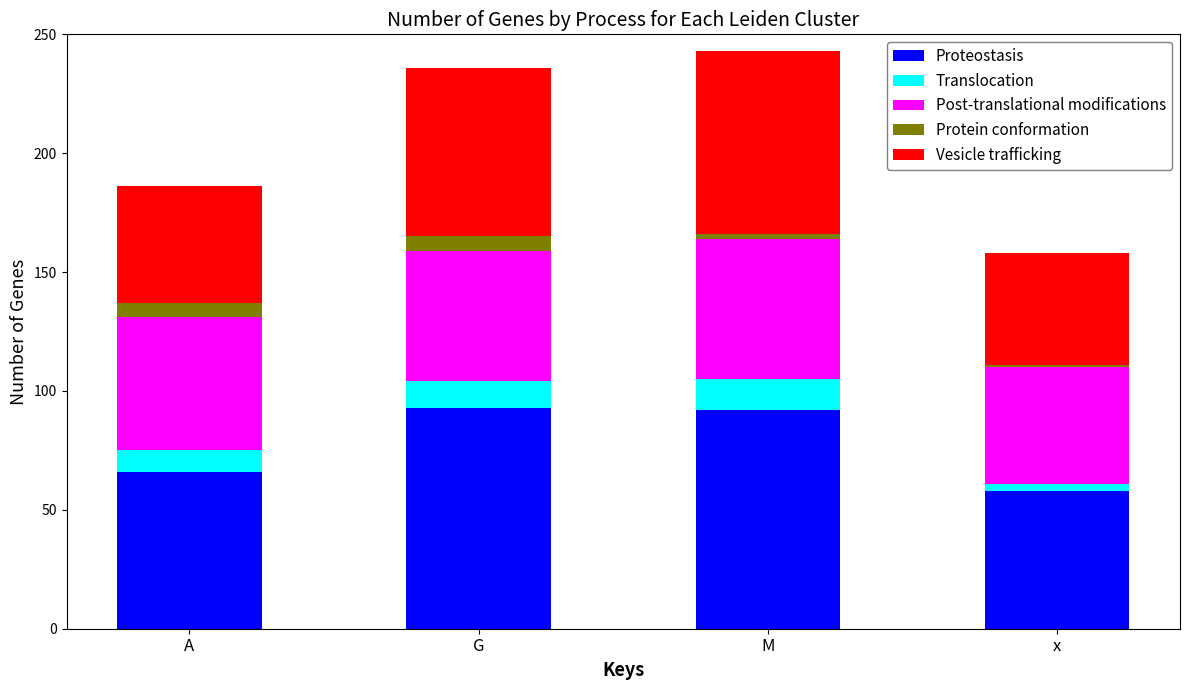

True or false: Proteostasis has a value of 92 at M.

True